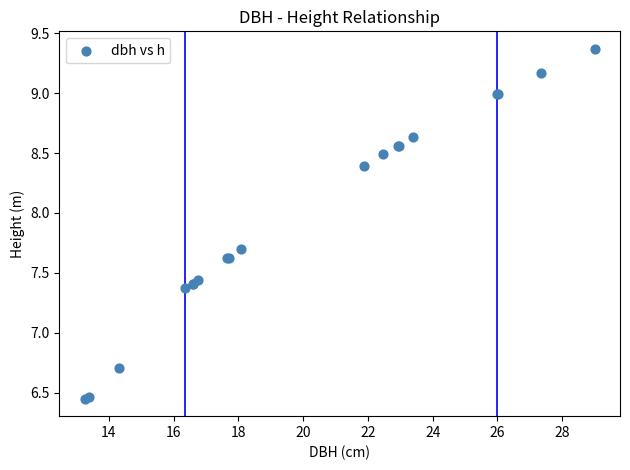

What Y value in the scatter plot is closest to 7?

6.7